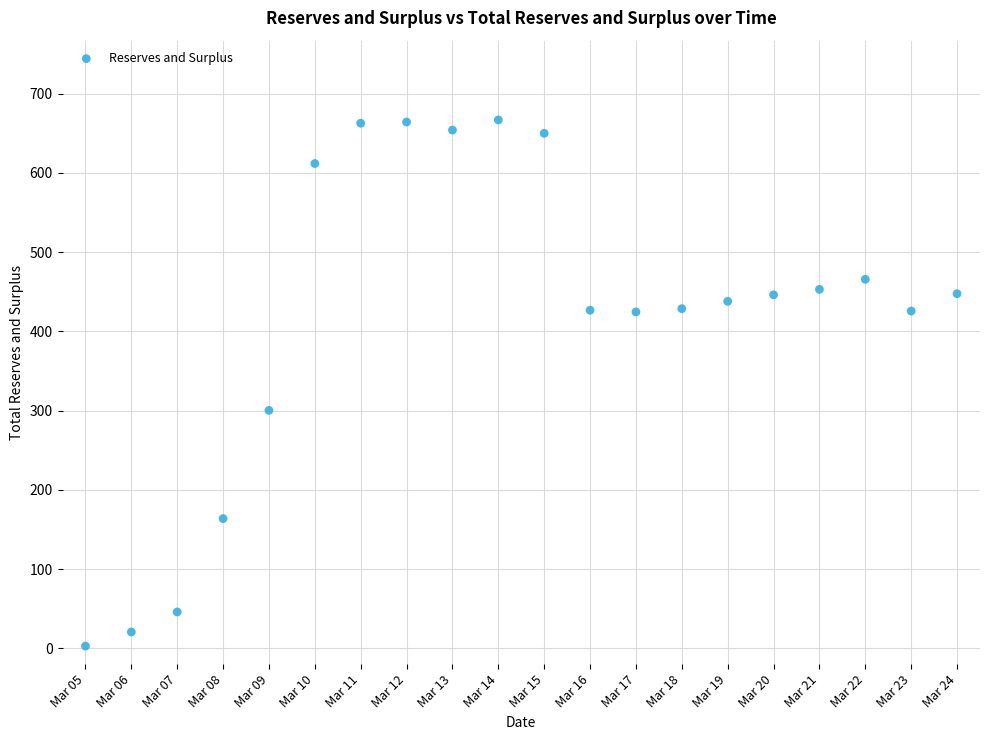

What is the range of Y values (max minus min)?

664.2